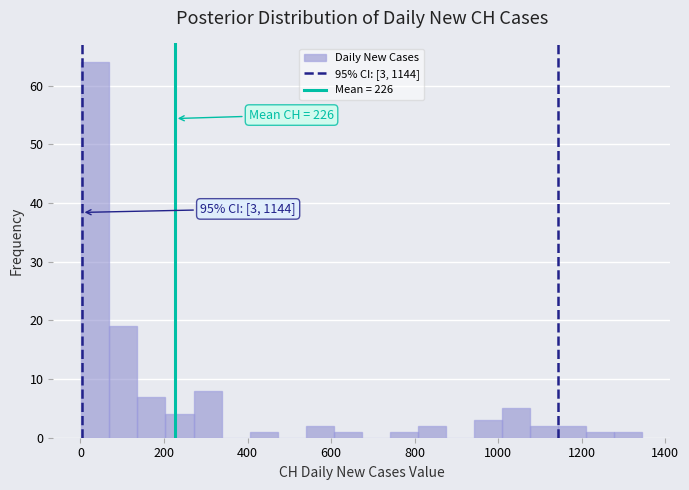

Around what value on the x-axis is the tallest bar? Give the approximate position of its centre, as read against the axis.

40